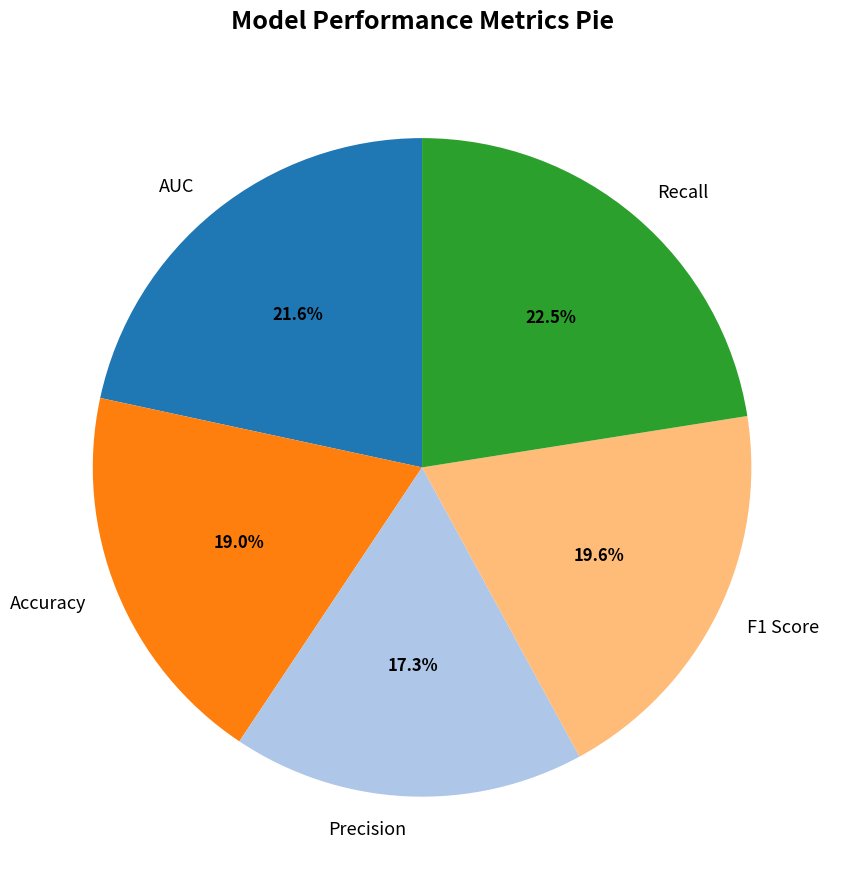

To the nearest percent, what is the difference between the Precision and AUC slice percentages?

4%